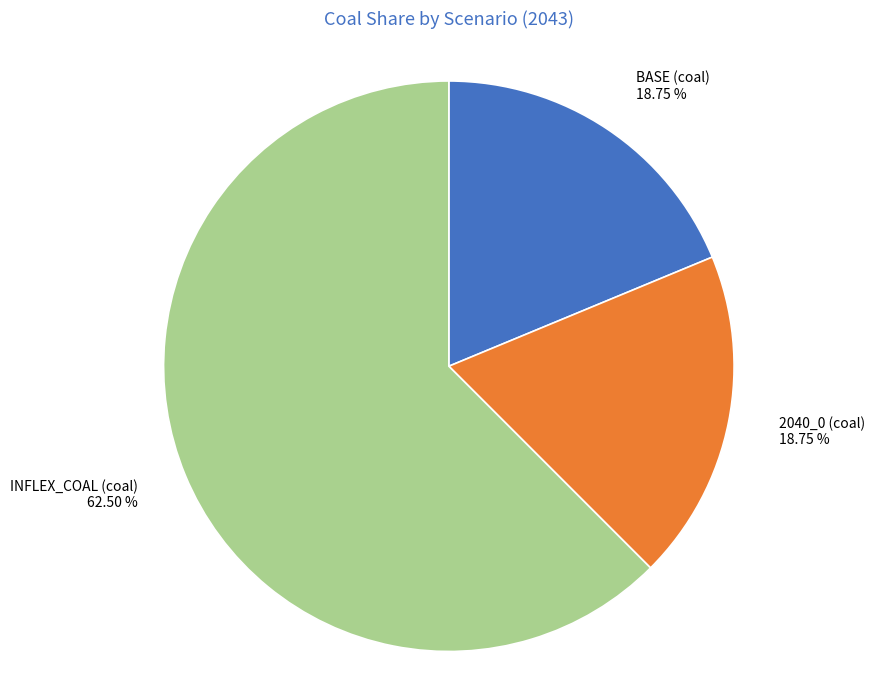

True or false: BASE (coal) accounts for 19% of the total.

True